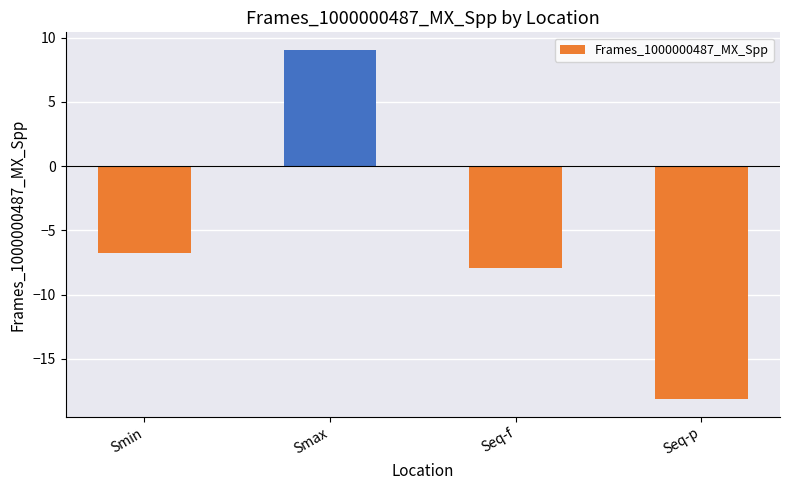

Which has a higher value, Seq-p or Smax?

Smax